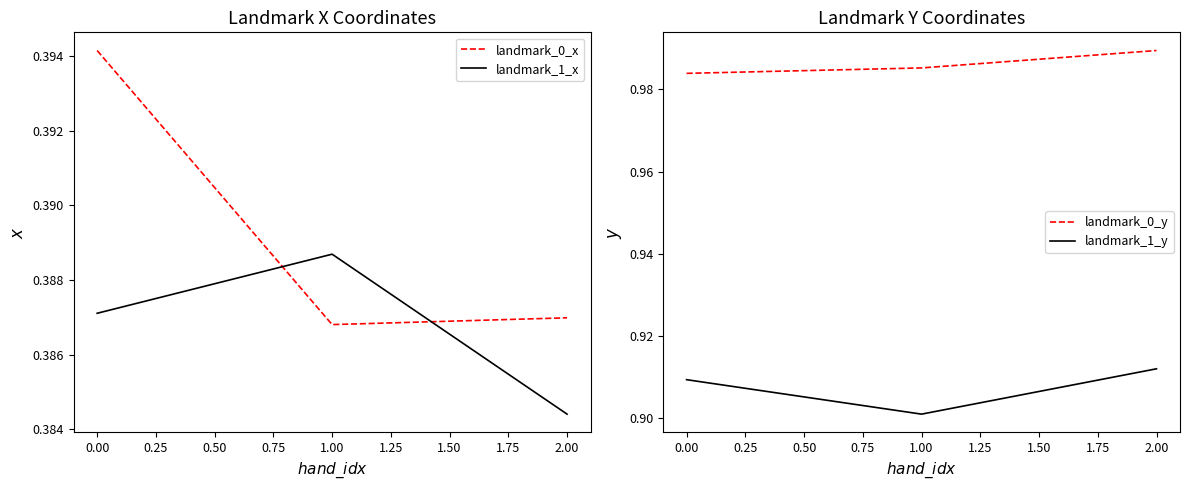

What is the average value of the landmark_1_y series?

0.9